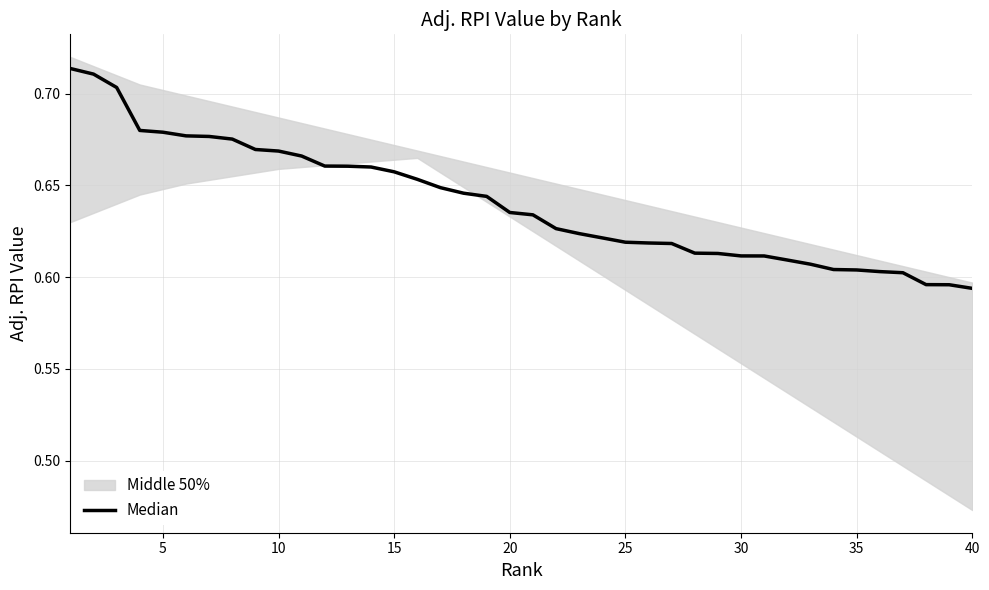

Does the chart have visible grid lines?

Yes